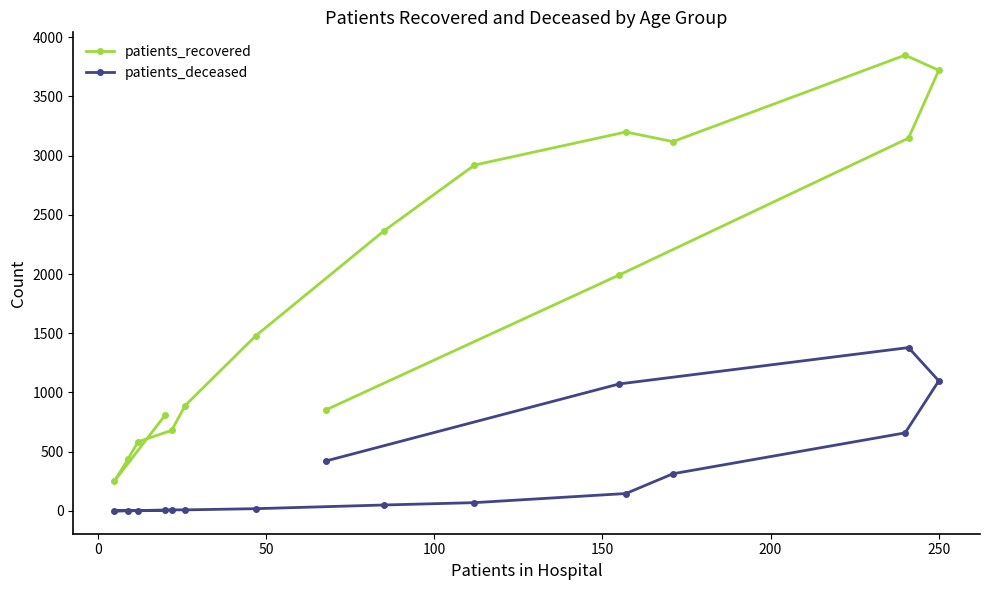

What is the greatest value displayed?

3848